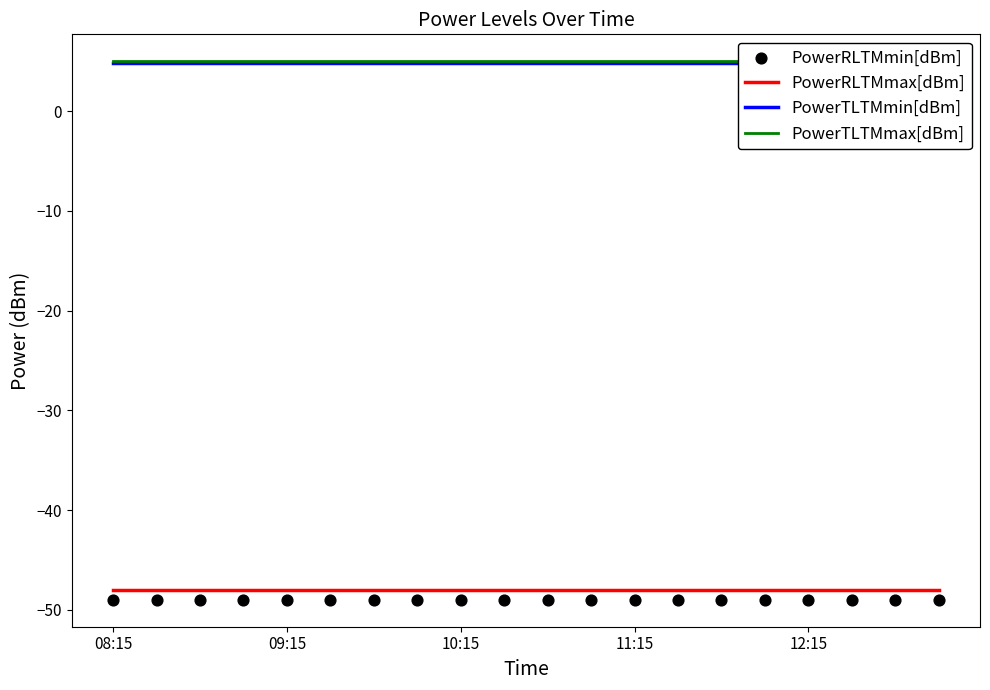

What are all the series names shown in the legend?

PowerRLTMmax[dBm], PowerTLTMmin[dBm], PowerTLTMmax[dBm], PowerRLTMmin[dBm]